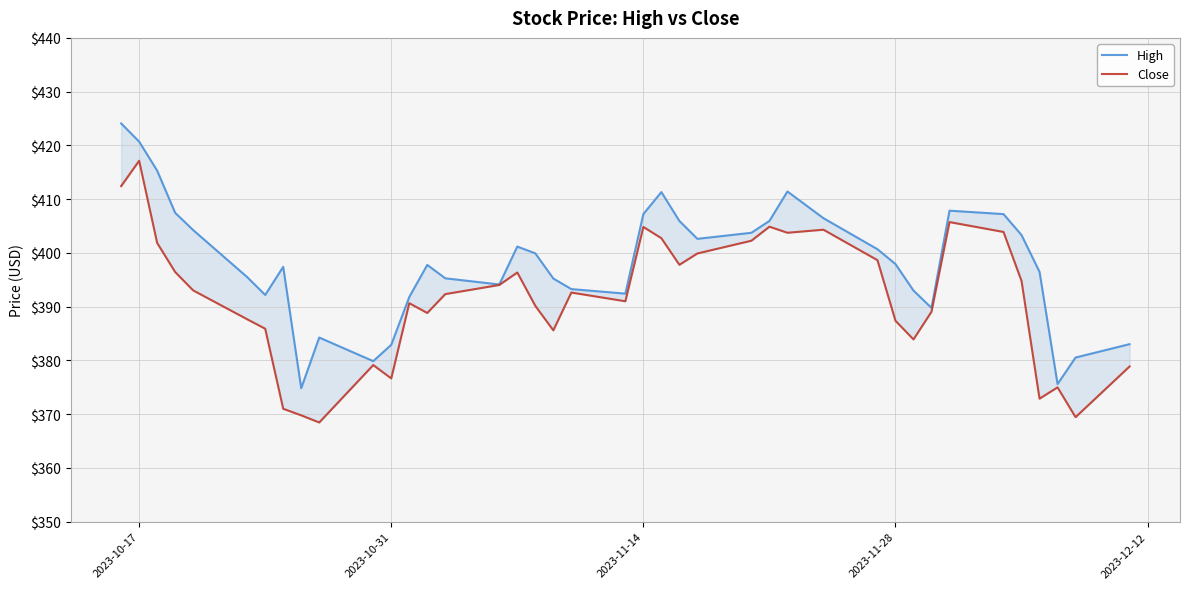

Which category has the highest value across all series?

2023-10-17